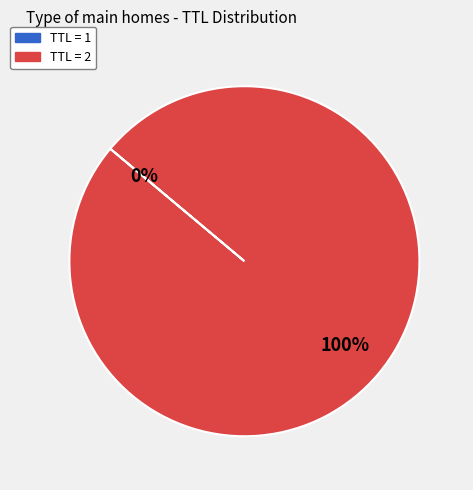

To the nearest percent, what is the difference between the largest and smallest slice percentages?

100%